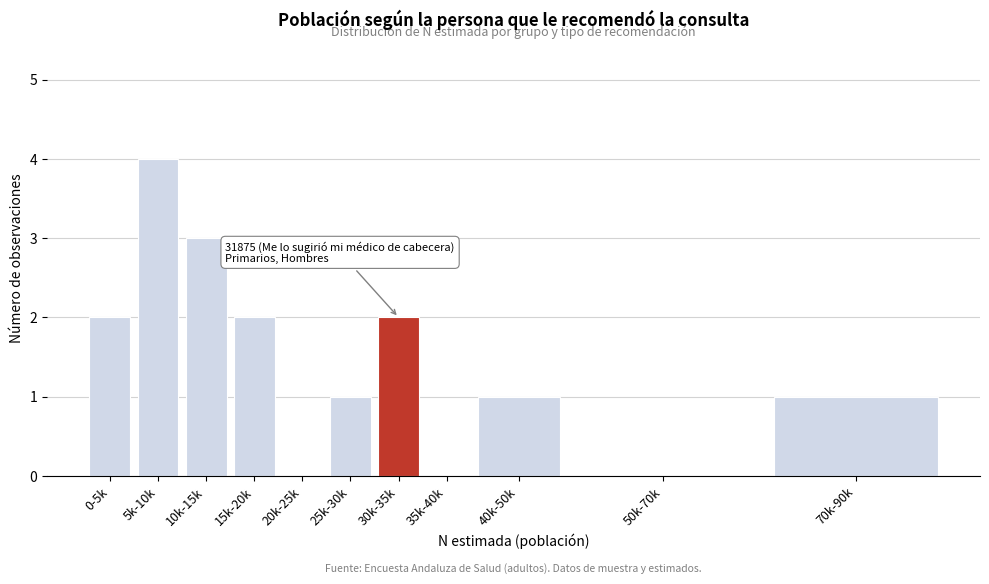

Reading left to right, what are all the values shown in this chart?

0-5k=2	5k-10k=4	10k-15k=3	15k-20k=2	20k-25k=0	25k-30k=1	30k-35k=2	35k-40k=0	40k-50k=1	50k-70k=0	70k-90k=1